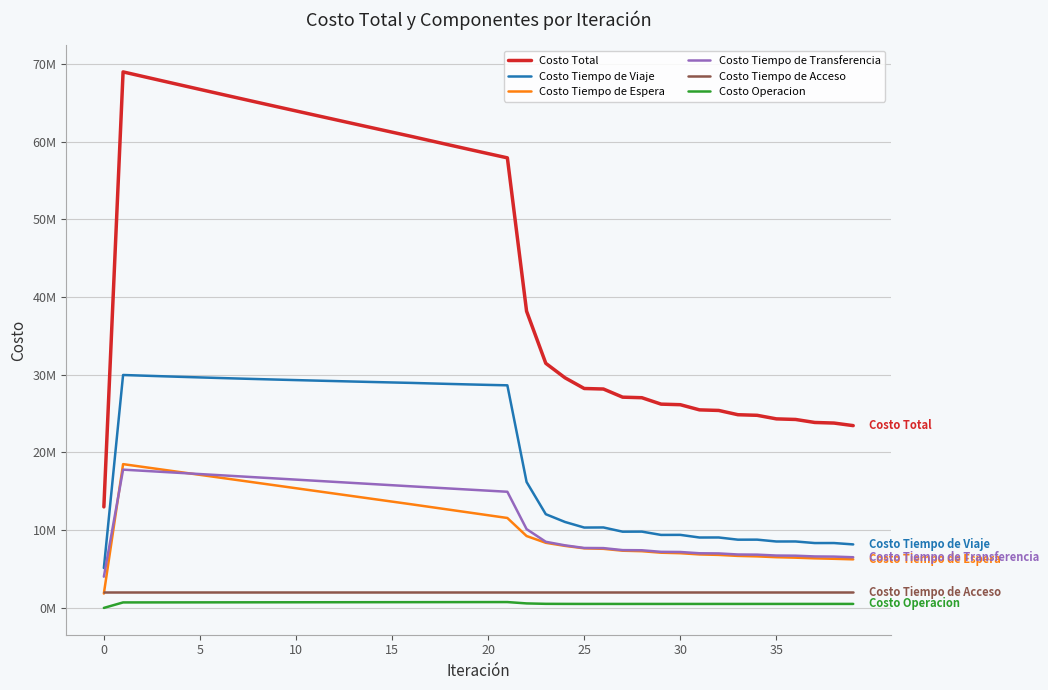

How many interior local peaks does the Costo Tiempo de Espera series have?

1